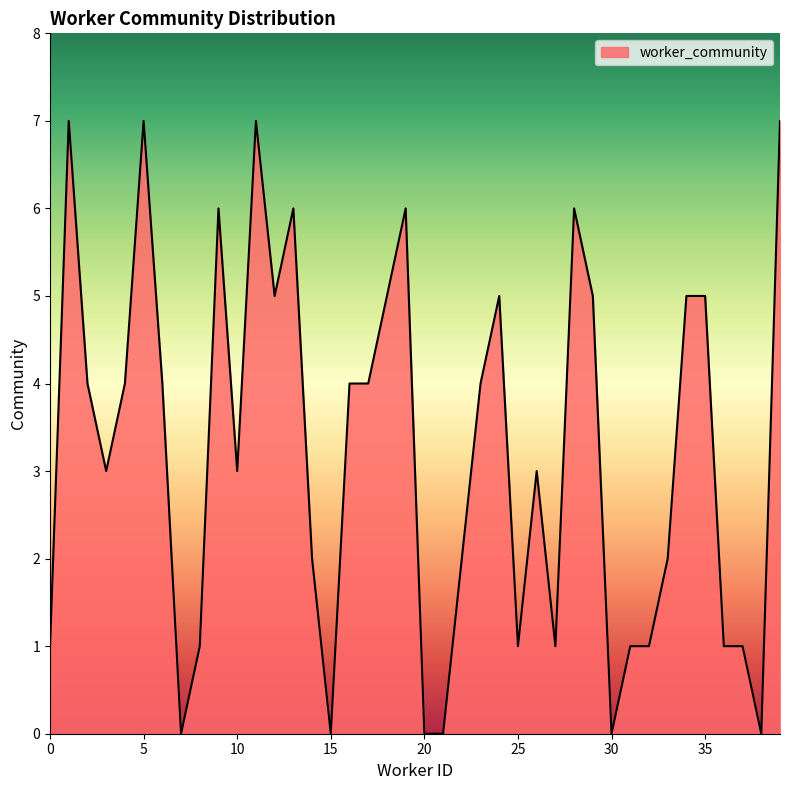

What is the greatest value displayed?

7